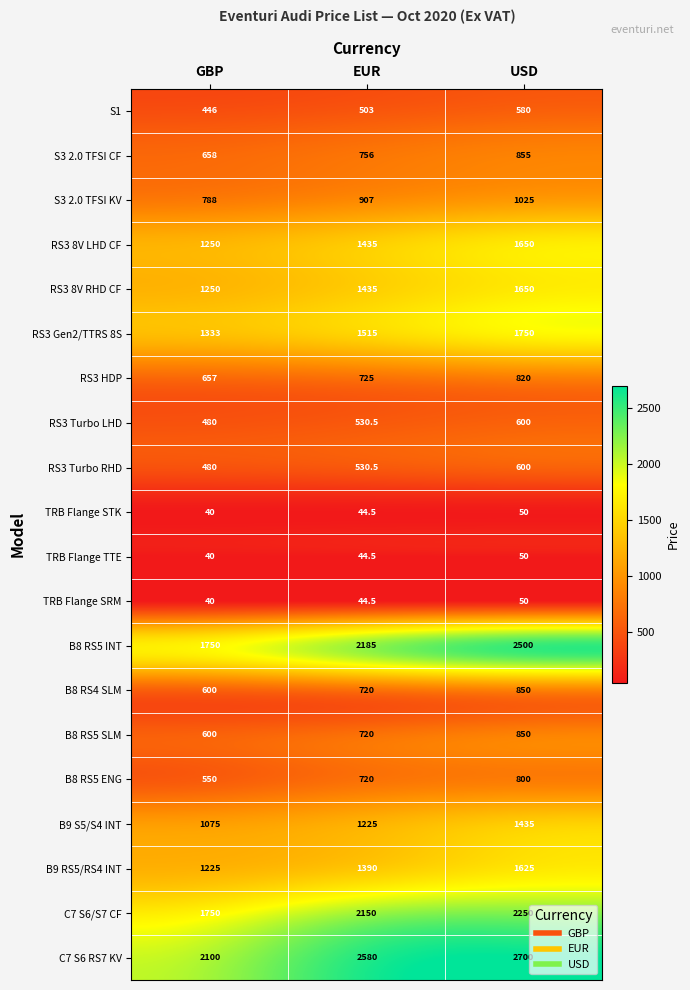

What is the maximum value shown in the chart?

2700.0